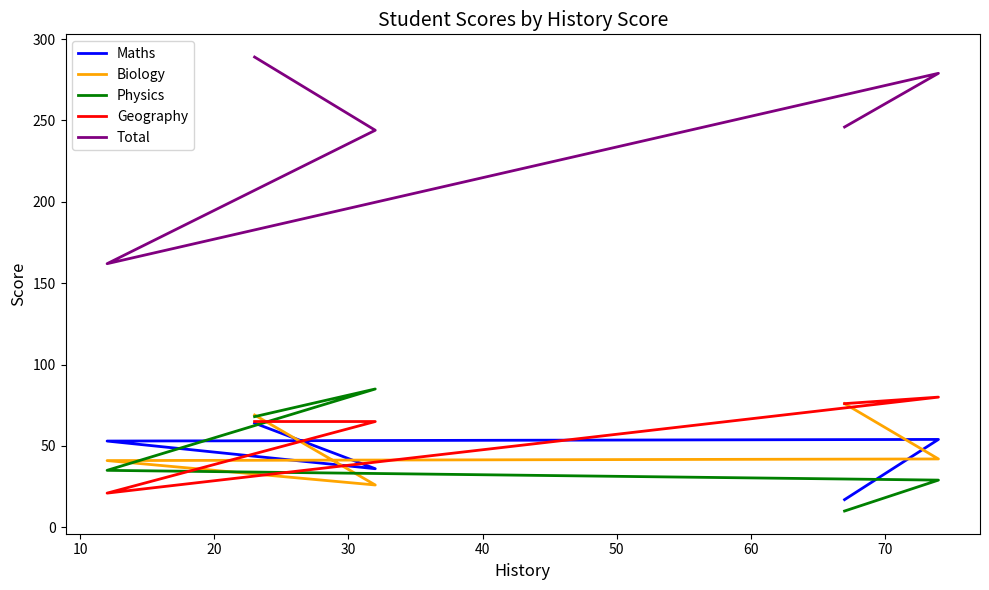

True or false: Biology has more than 1 interior local peaks.

False